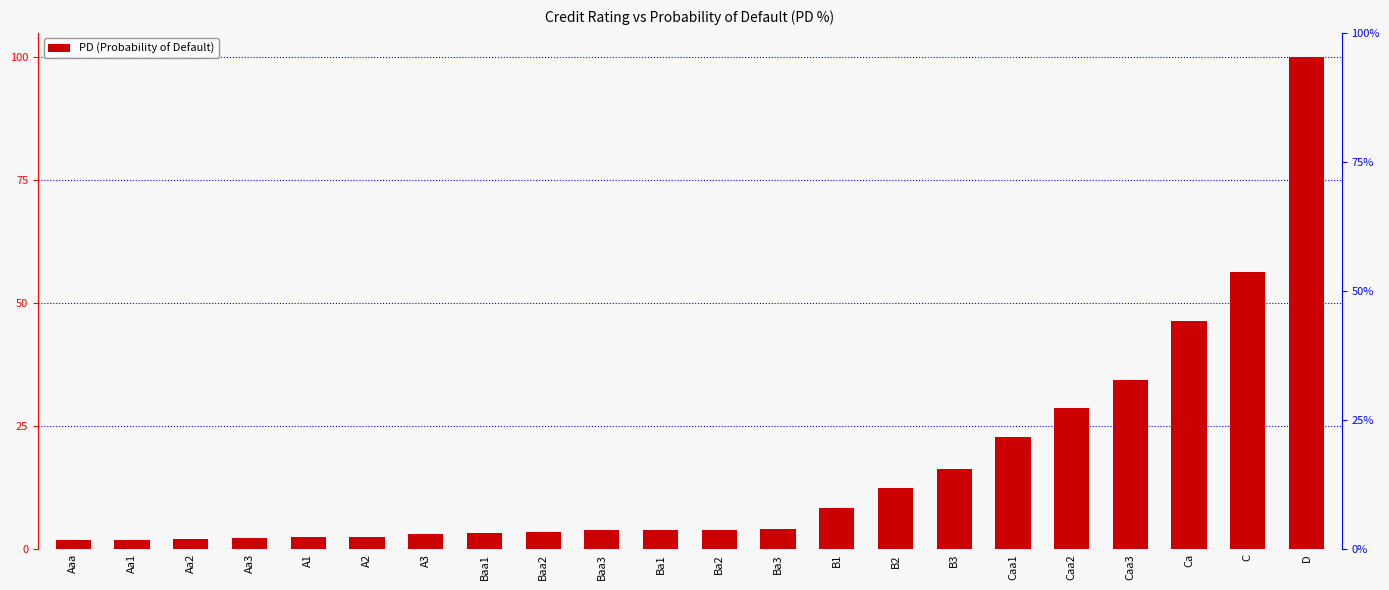

How many bars are there in total?

22